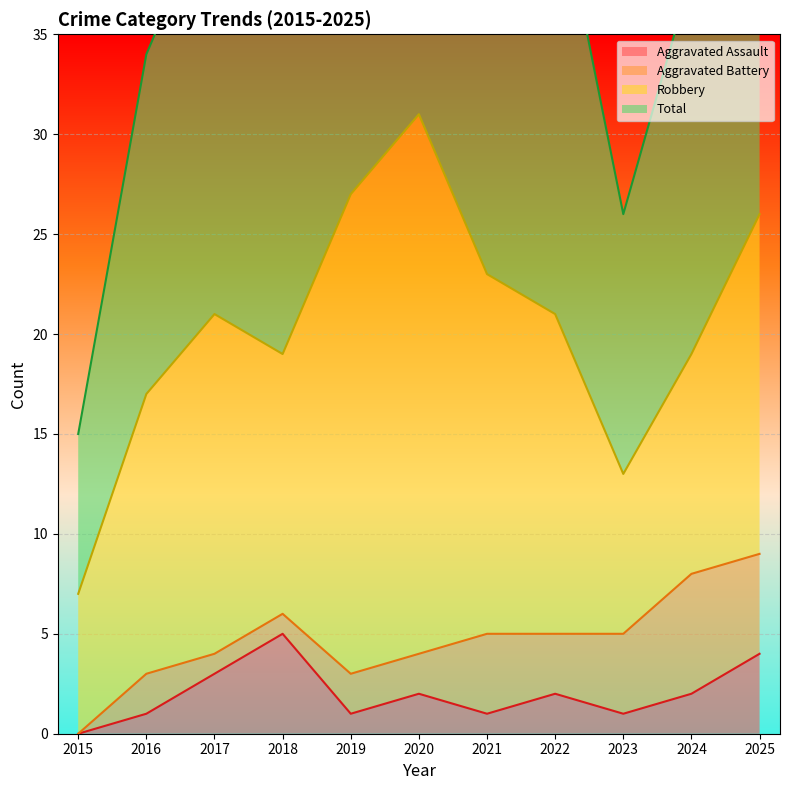

Which series has the largest range (max minus min)?

Total